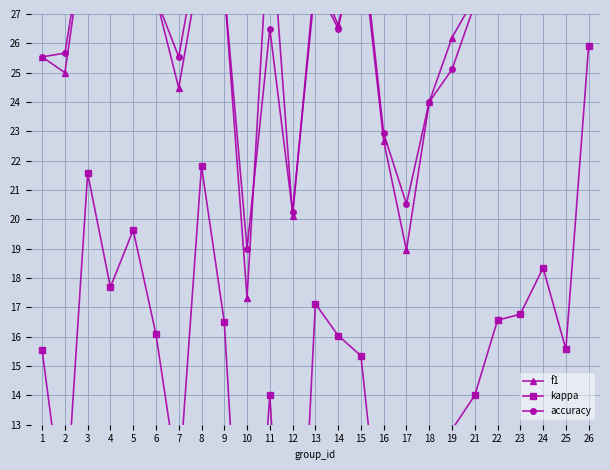

What is the difference between the accuracy values at 18 and 22?

3.3